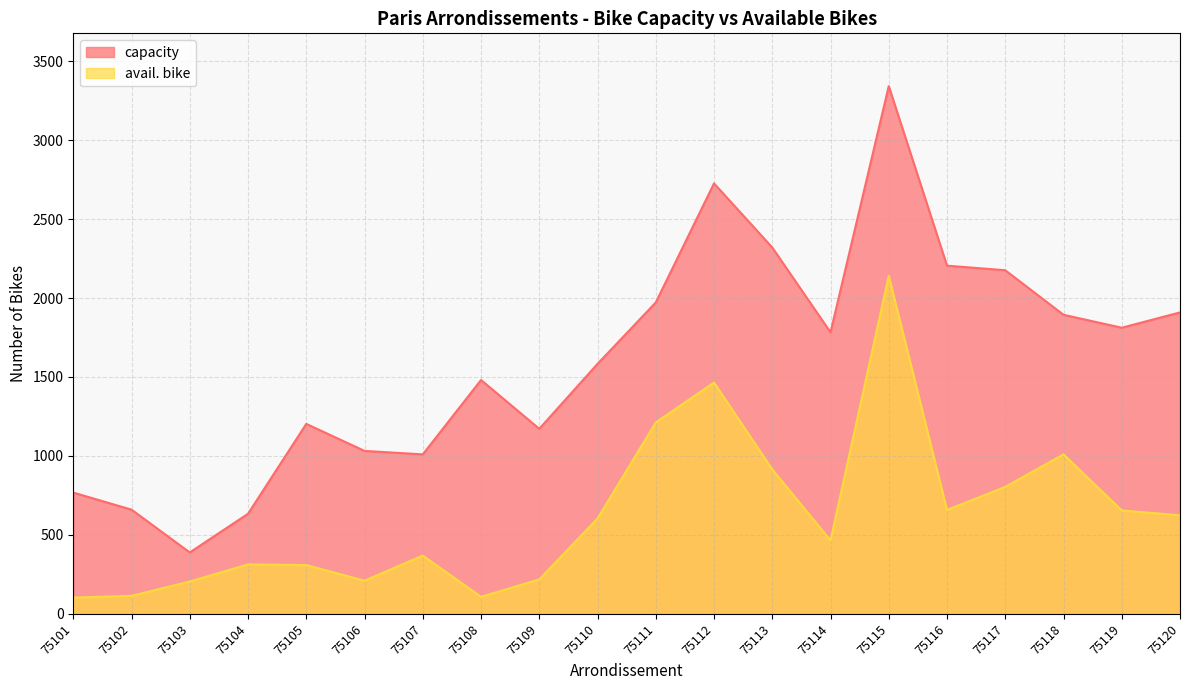

Is the value of avail. bike at 75106 greater than the value of capacity at 75112?

No